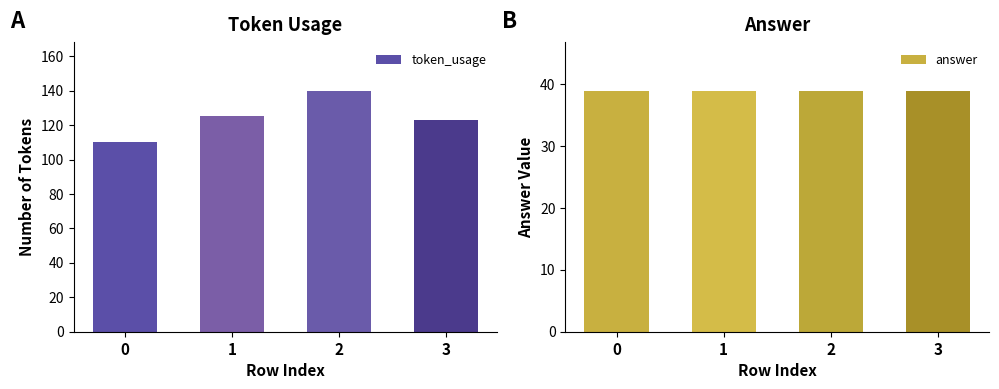

The token_usage series shows 123 at 3. True or false?

True